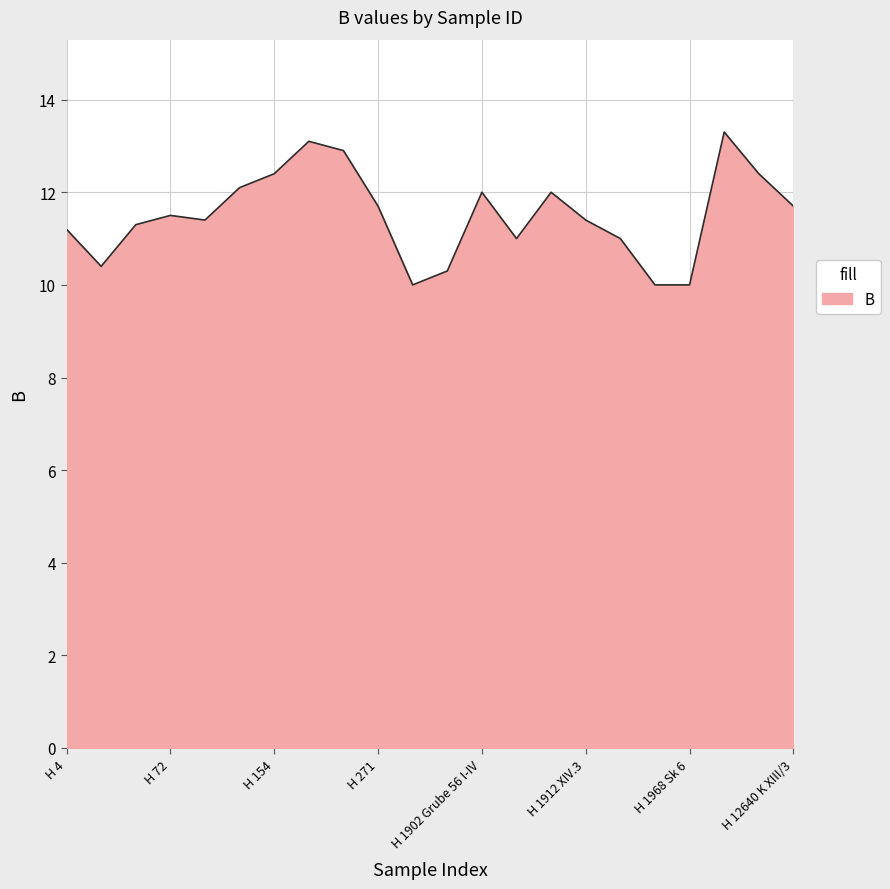

What is the maximum value shown in the chart?

13.3